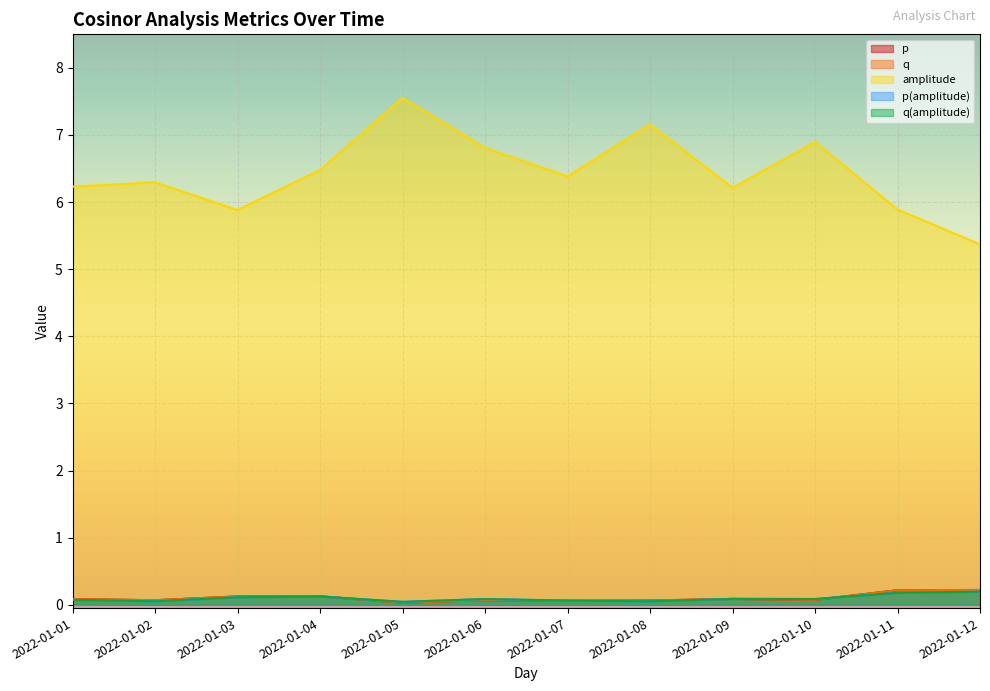

At which category is the sum across all series the highest?

2022-01-05